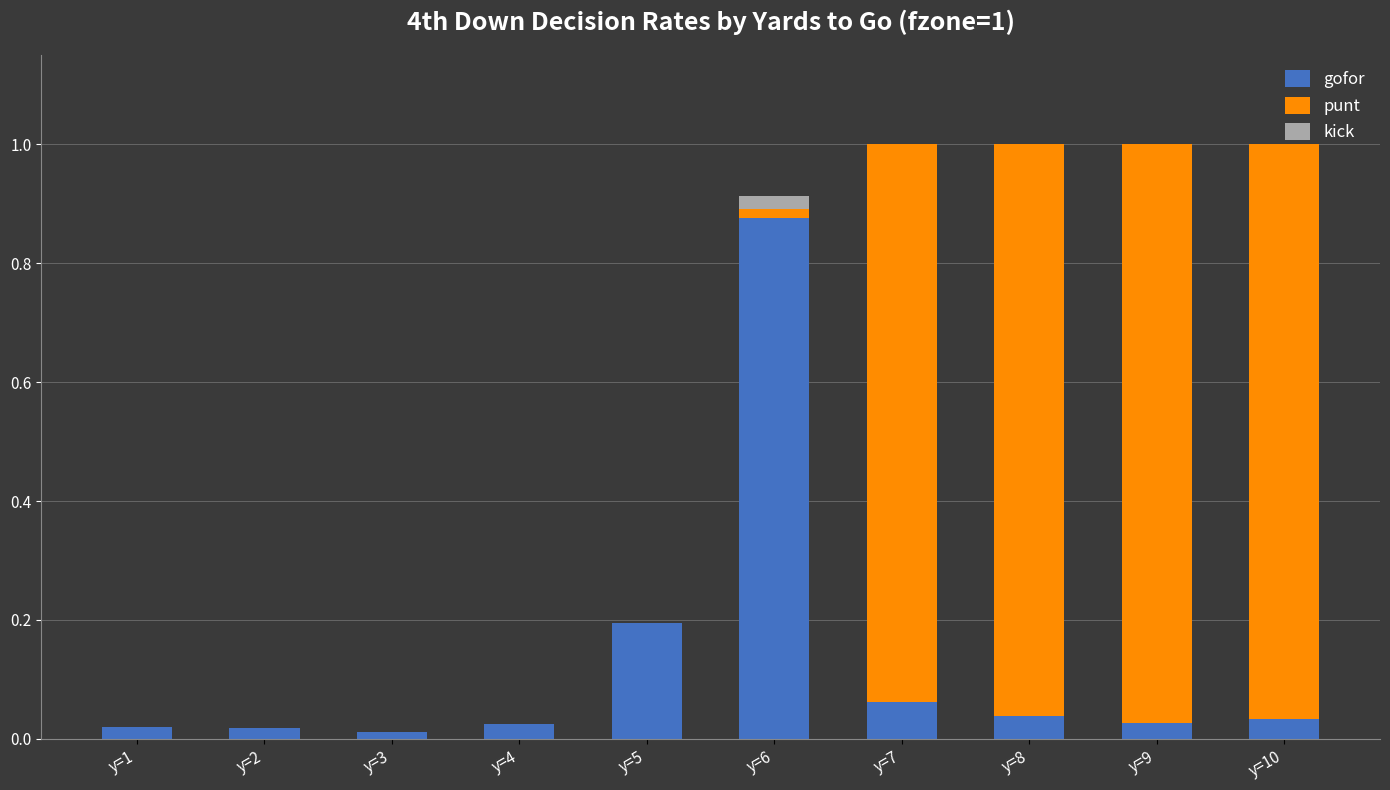

Which category has the highest value in the gofor series?

y=6